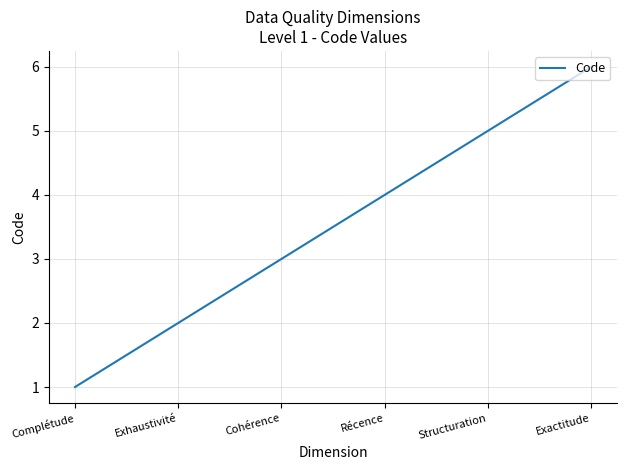

What is the minimum value shown in the chart?

1